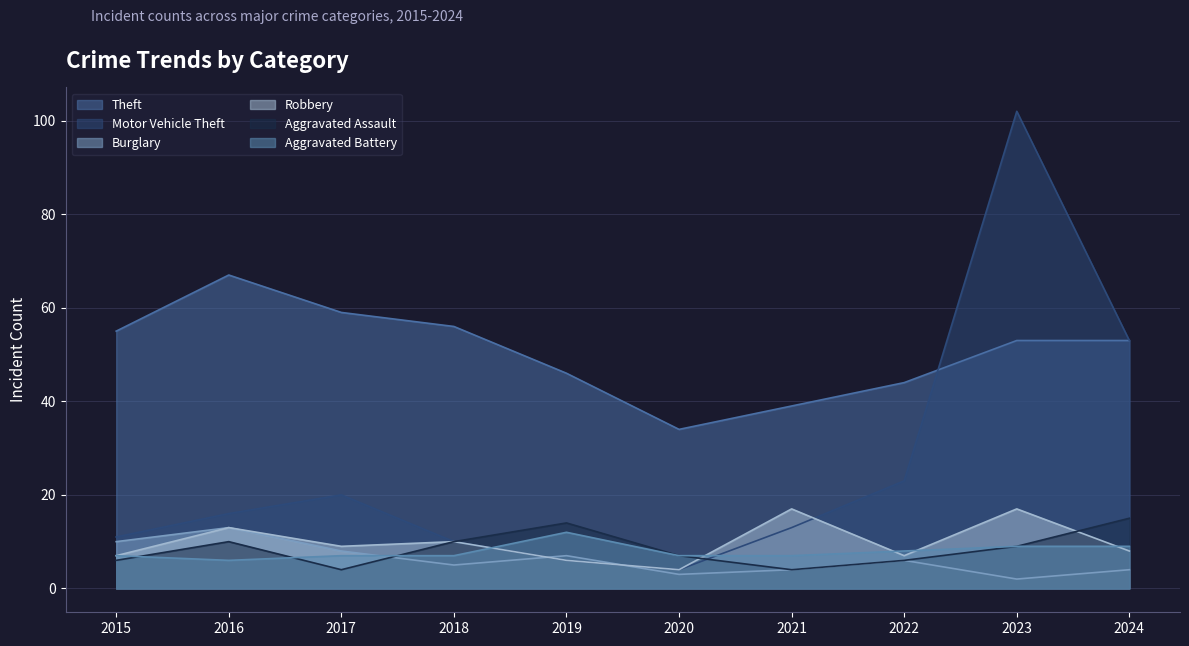

The value of Theft at 2024 is 53. True or false?

True